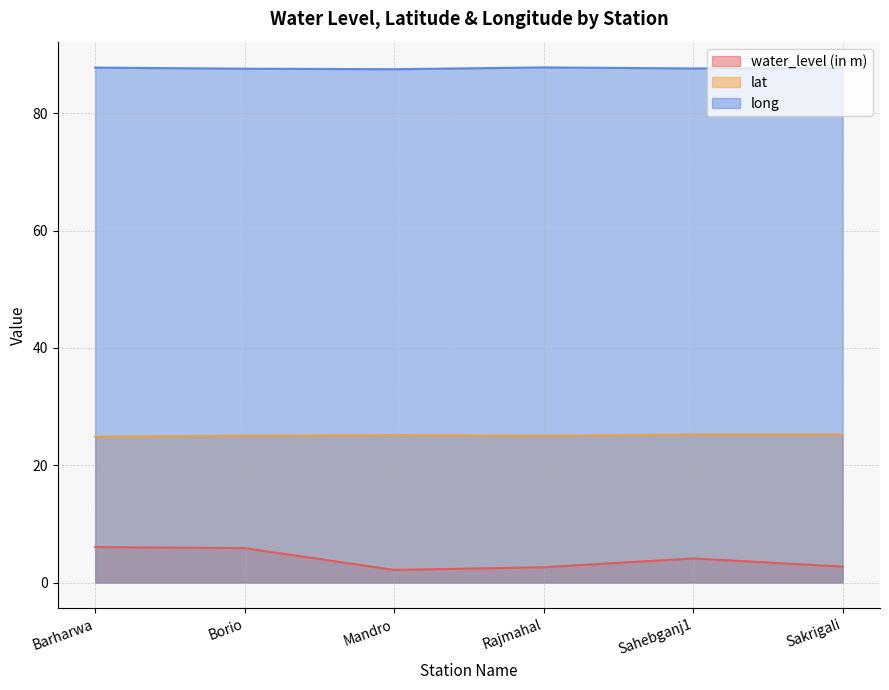

True or false: lat and water_level (in m) cross at least once.

False